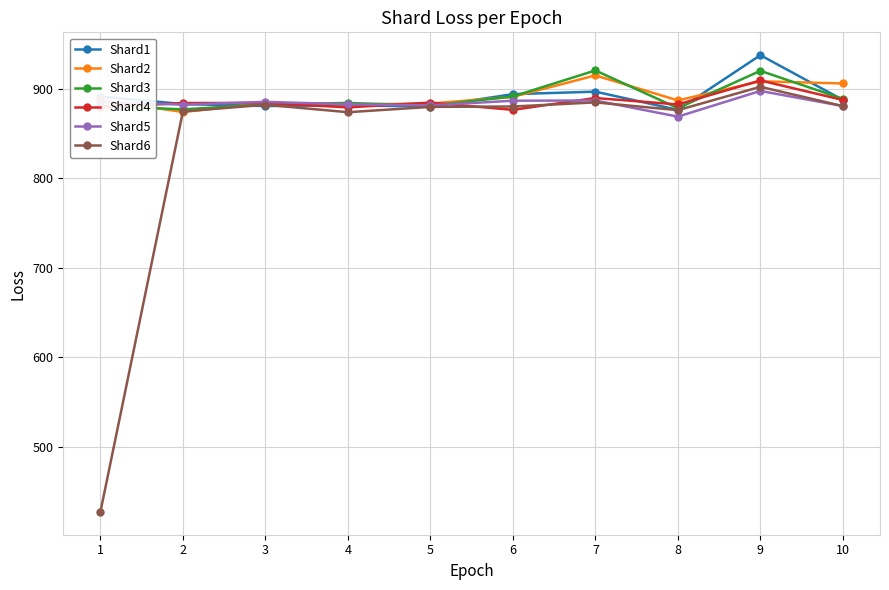

List the series in order of their peak value, lowest first.

Shard5, Shard6, Shard4, Shard2, Shard3, Shard1